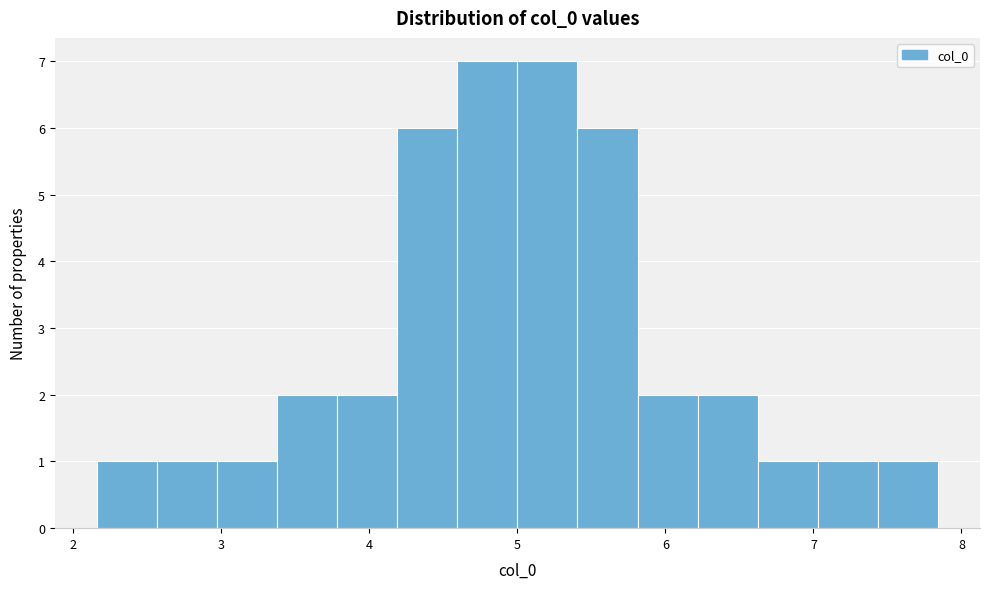

Reading left to right, list every bar in this chart as the range it spans on the x-axis followed by its height. Neither the bar edges nor the heights are printed on the chart, so give them approximately, as read against the axes.

2.2 to 2.6: 1
2.6 to 3.0: 1
3.0 to 3.4: 1
3.4 to 3.8: 2
3.8 to 4.2: 2
4.2 to 4.6: 6
4.6 to 5.0: 7
5.0 to 5.4: 7
5.4 to 5.8: 6
5.8 to 6.2: 2
6.2 to 6.6: 2
6.6 to 7.0: 1
7.0 to 7.4: 1
7.4 to 7.8: 1